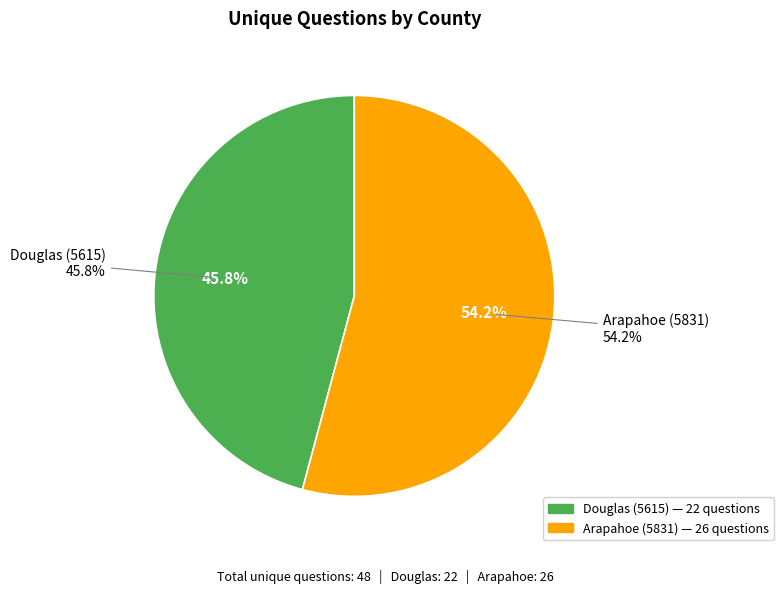

Is it true that Douglas (5615) is 57% of the pie?

False